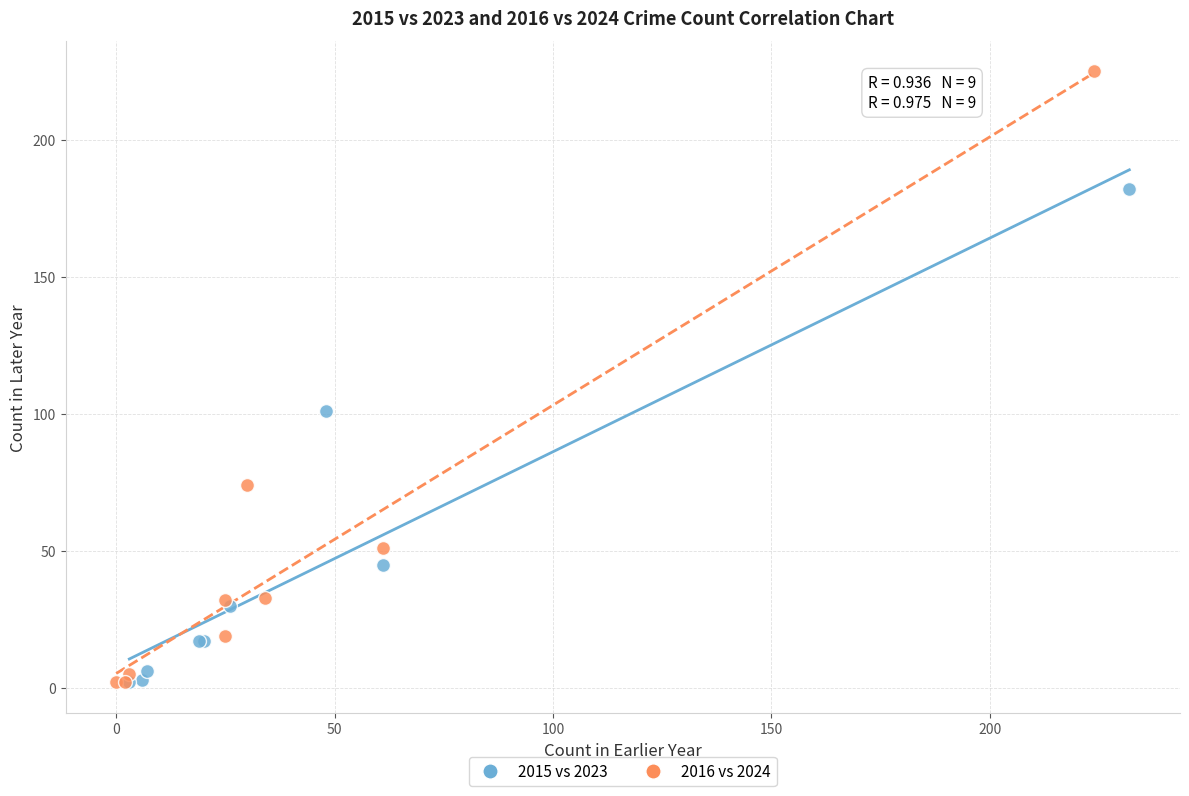

Which series has the largest Y range (max minus min)?

2016 vs 2024